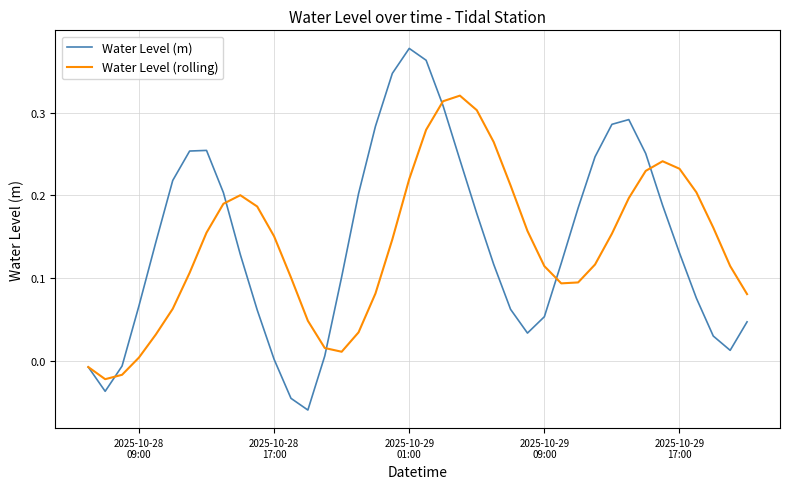

List the series in order of their peak value, lowest first.

Water Level (rolling), Water Level (m)